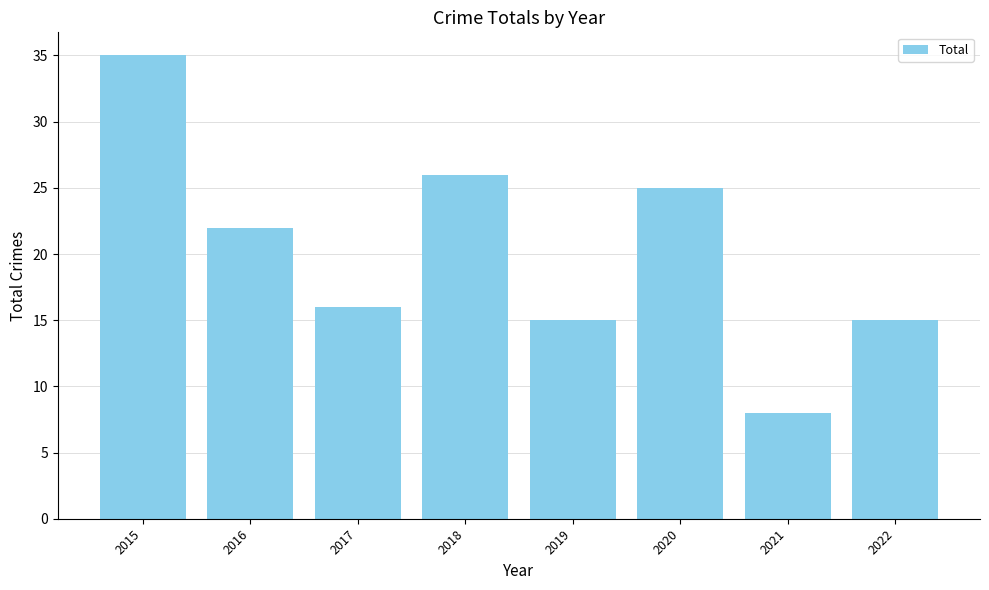

Which label corresponds to the smallest value in the chart?

2021